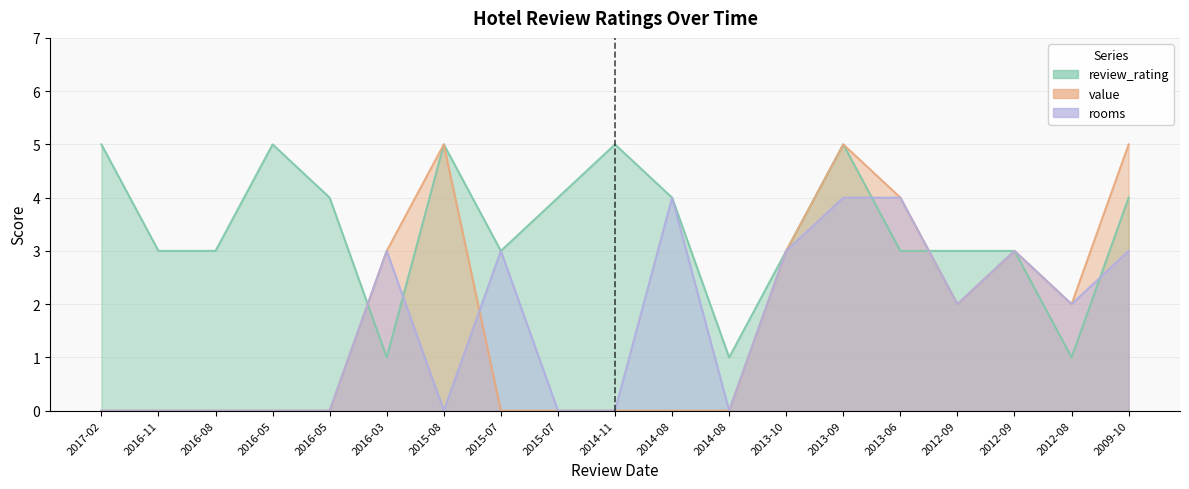

What is the difference between the rooms values at 2016-03 and 2013-09?

1